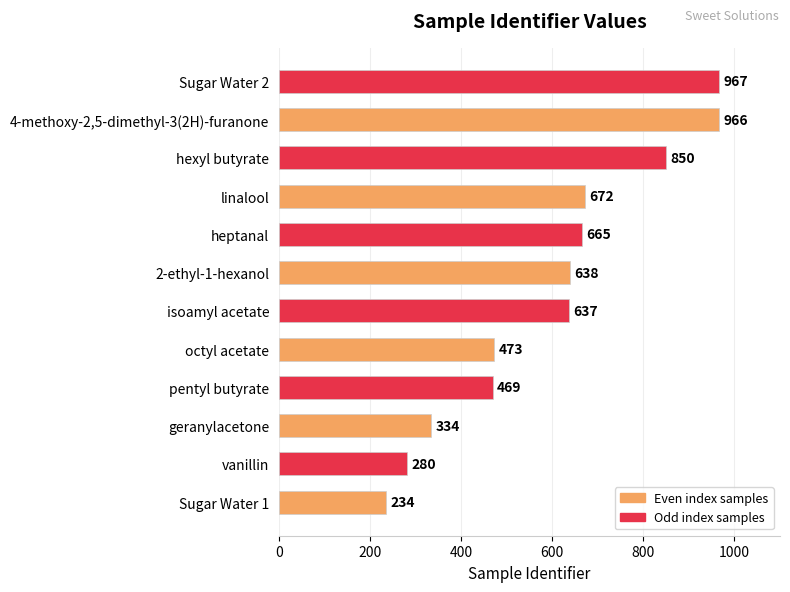

What is the sum of the values at isoamyl acetate and linalool?

1309